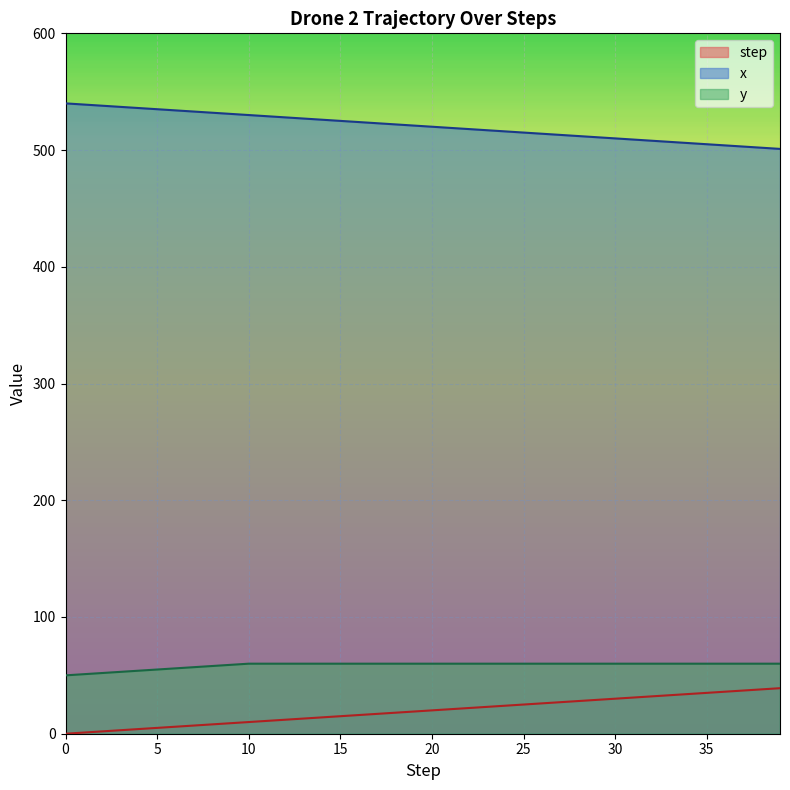

At which category is the sum across all series the highest?

10